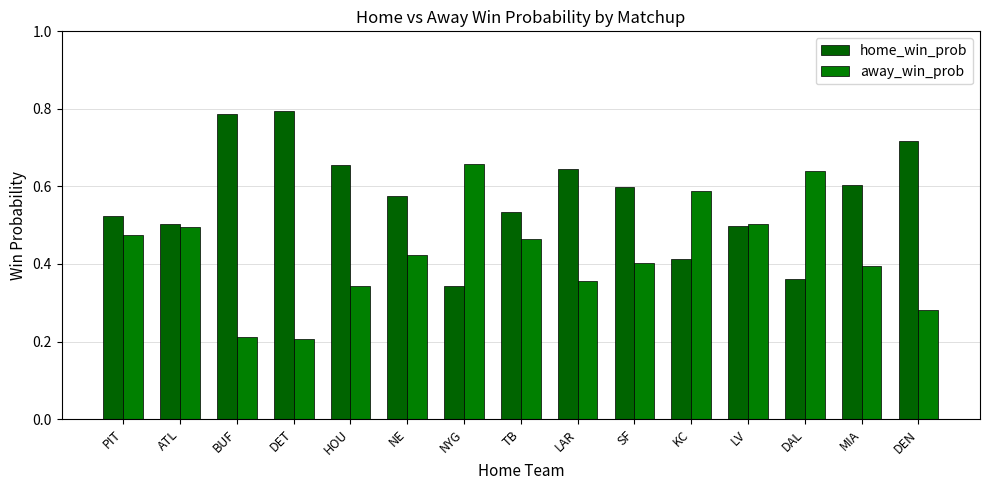

The away_win_prob series shows 0.5 at ATL. True or false?

True